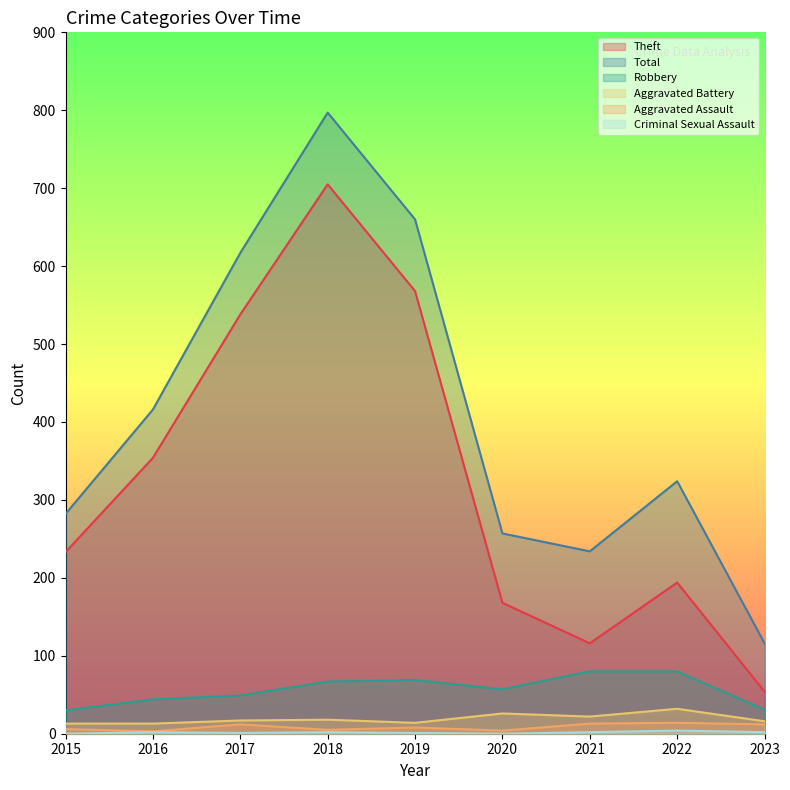

Reading left to right, what are all the values shown in this chart?

Theft: 2015=233	2016=354	2017=538	2018=705	2019=568	2020=168	2021=116	2022=194	2023=54
Total: 2015=282	2016=416	2017=617	2018=797	2019=660	2020=257	2021=234	2022=324	2023=116
Robbery: 2015=30	2016=44	2017=49	2018=67	2019=69	2020=57	2021=80	2022=80	2023=31
Aggravated Battery: 2015=13	2016=13	2017=17	2018=18	2019=14	2020=26	2021=22	2022=32	2023=16
Aggravated Assault: 2015=6	2016=3	2017=12	2018=5	2019=8	2020=4	2021=13	2022=14	2023=12
Criminal Sexual Assault: 2015=0	2016=2	2017=1	2018=2	2019=1	2020=0	2021=2	2022=4	2023=2